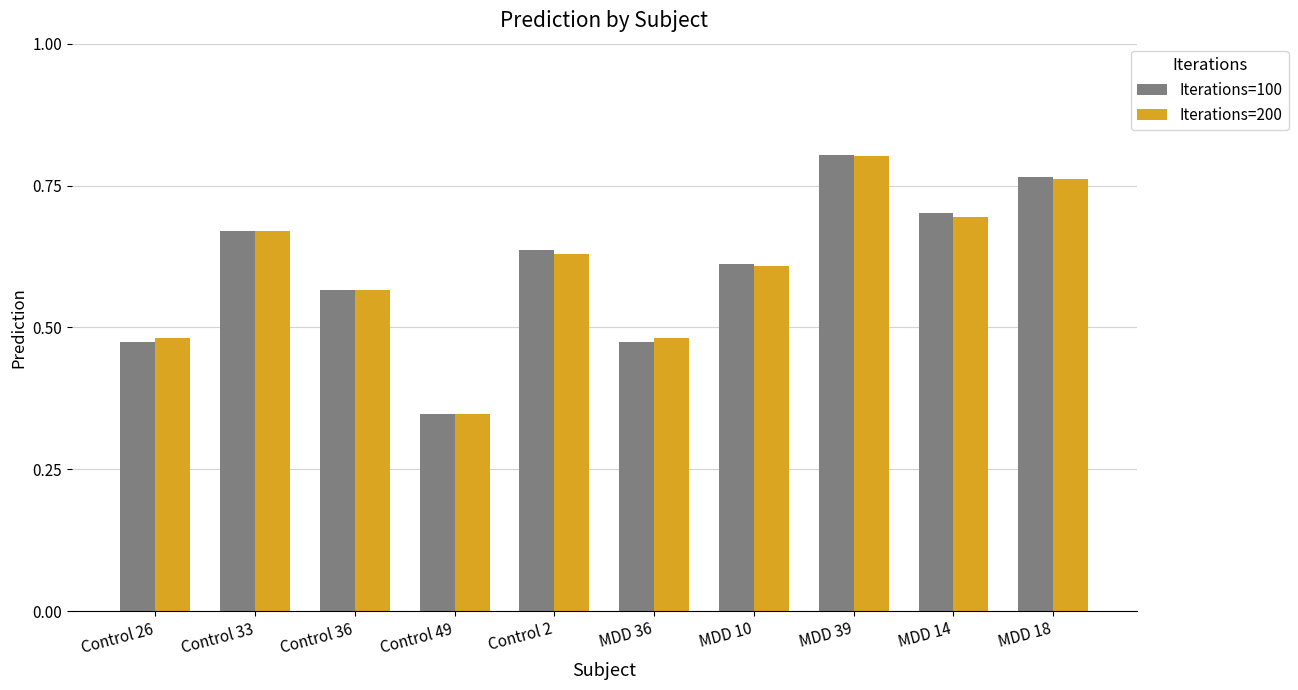

Which category has the highest value in the Iterations=100 series?

MDD 39